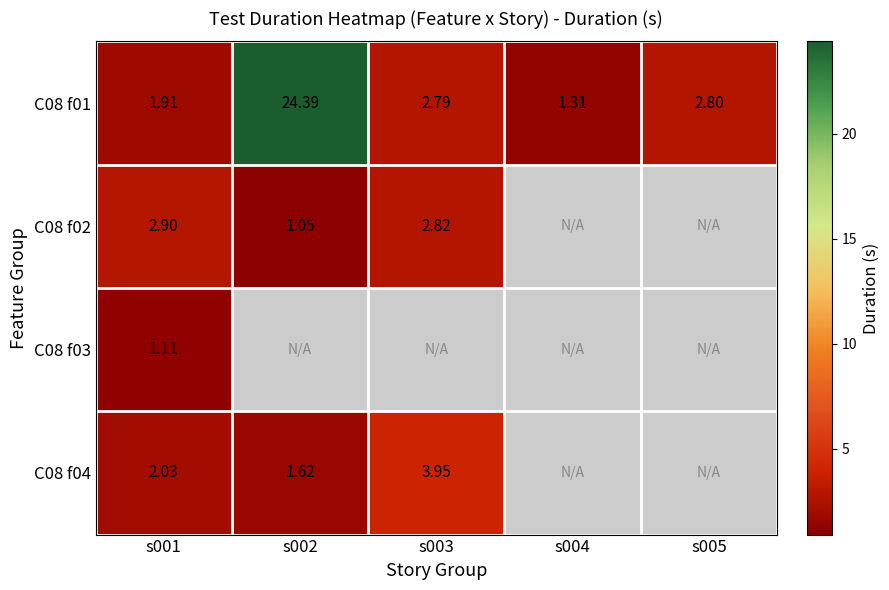

The C08 f04 series shows 3.3 at s001. True or false?

False